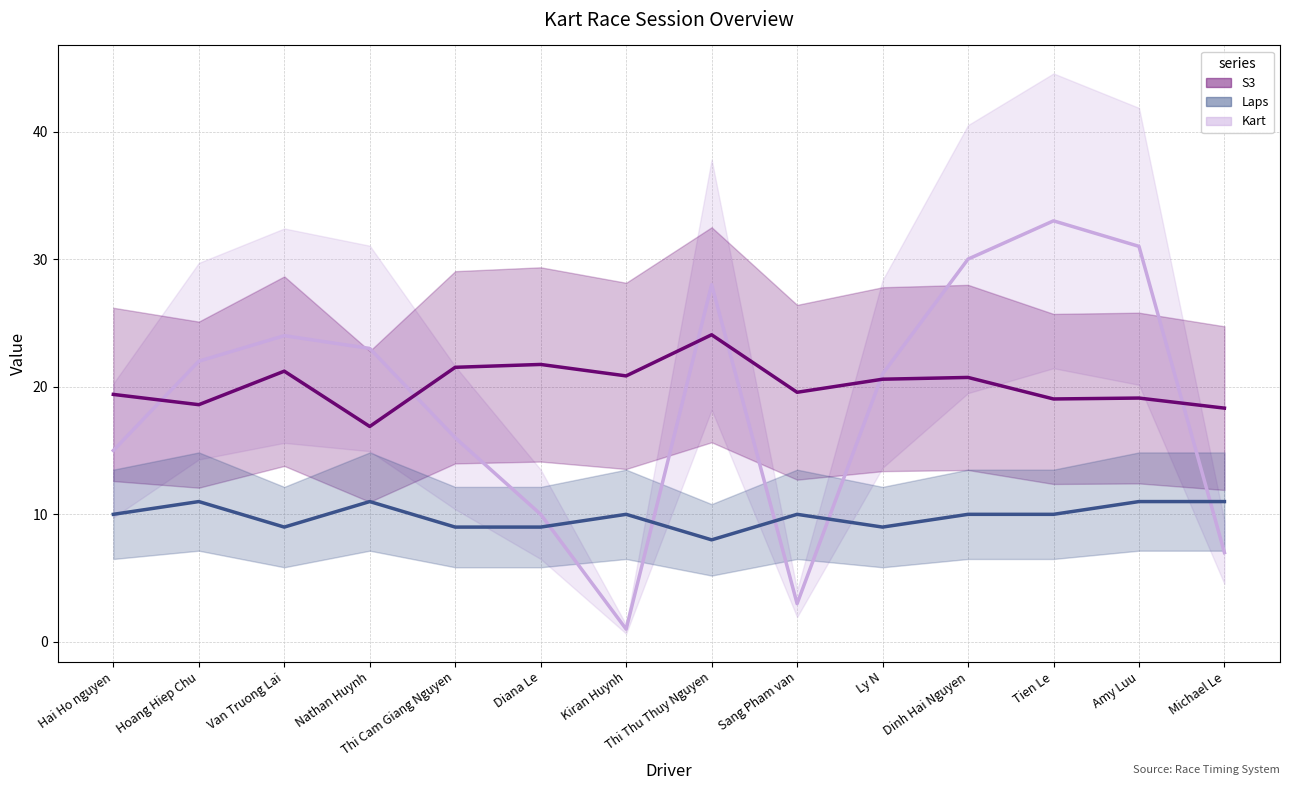

Rank the series by their maximum value, from lowest to highest.

Laps, S3, Kart